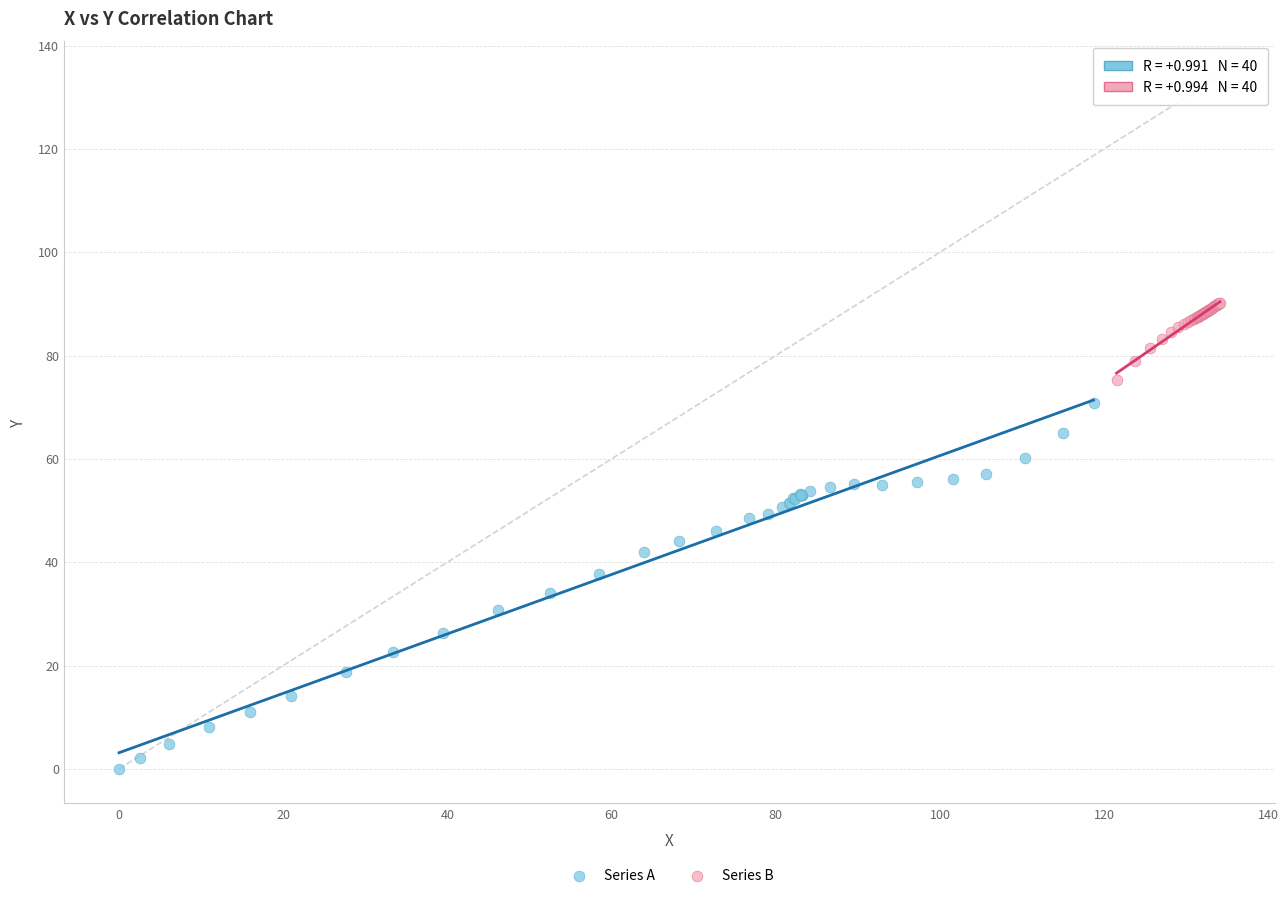

Which series contains the lowest Y value?

Series A